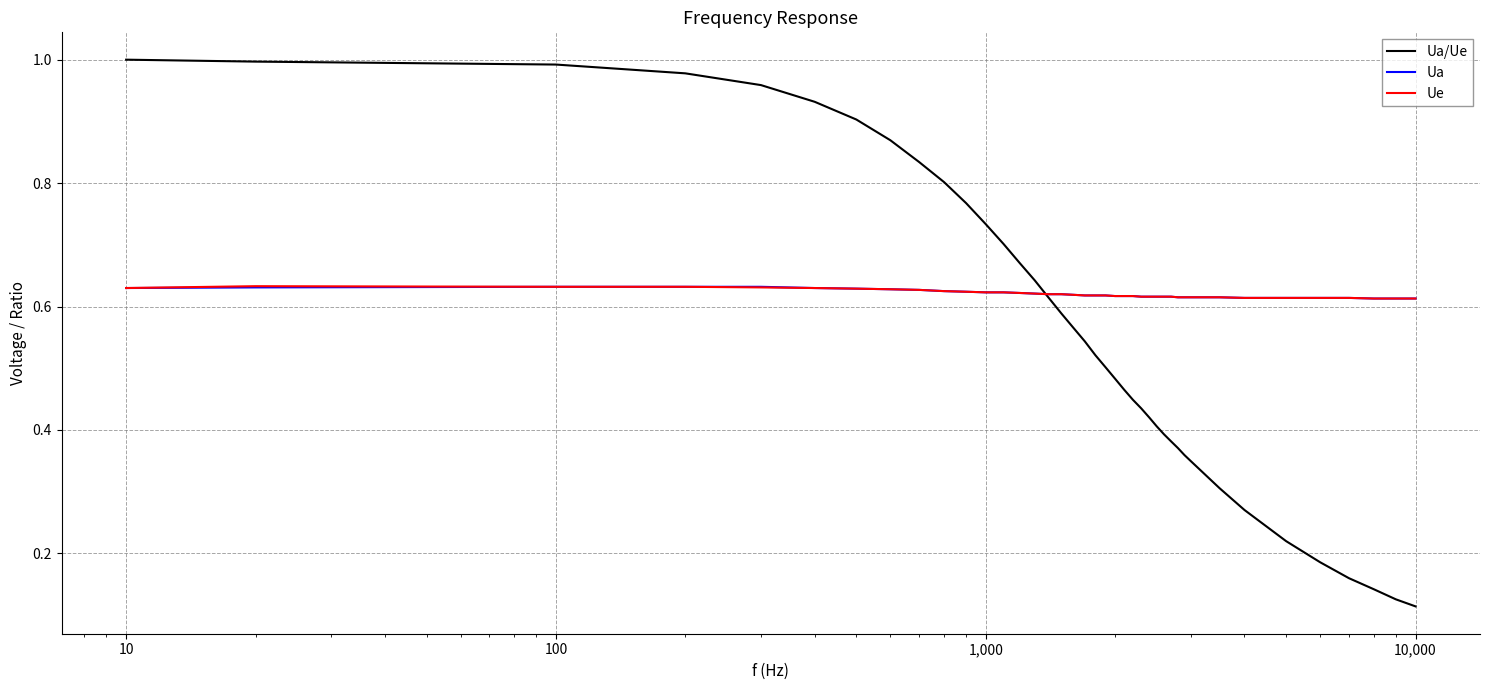

True or false: Ua and Ua/Ue cross at least once.

True